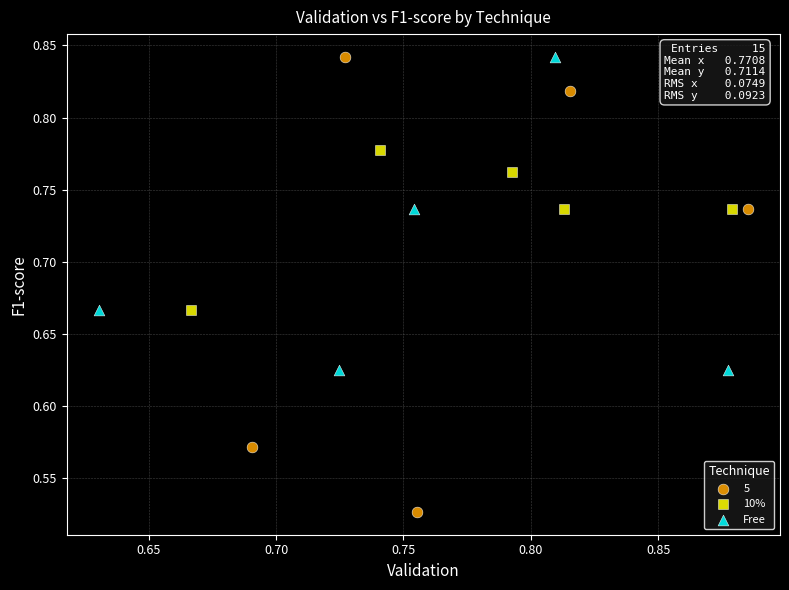

Which series has the largest Y range (max minus min)?

5